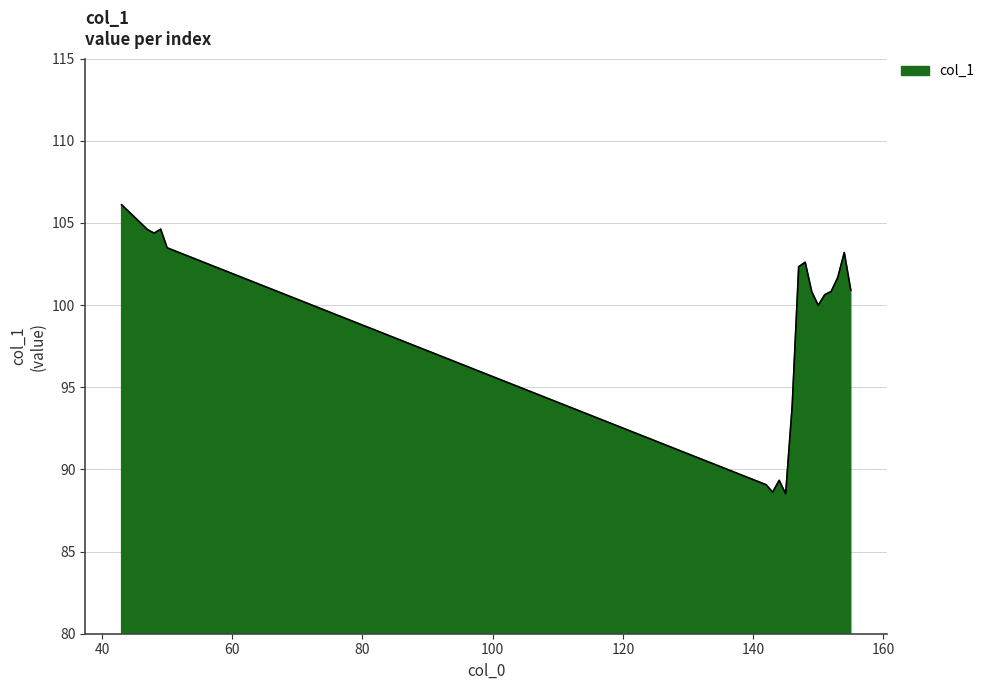

What is the difference between the maximum and minimum values?

17.6